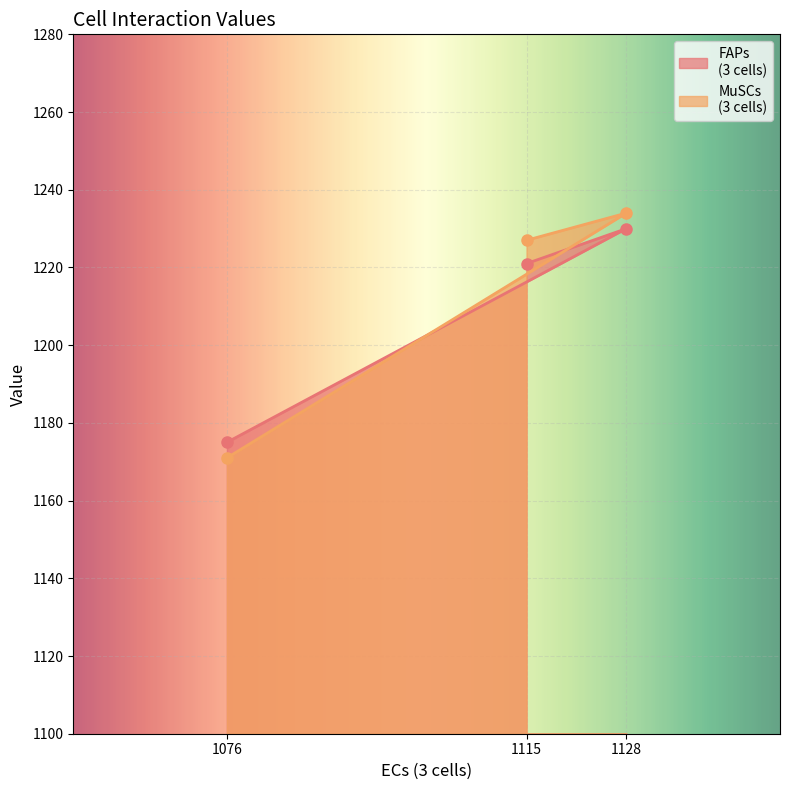

What is the total value across all series at 1076?

2346